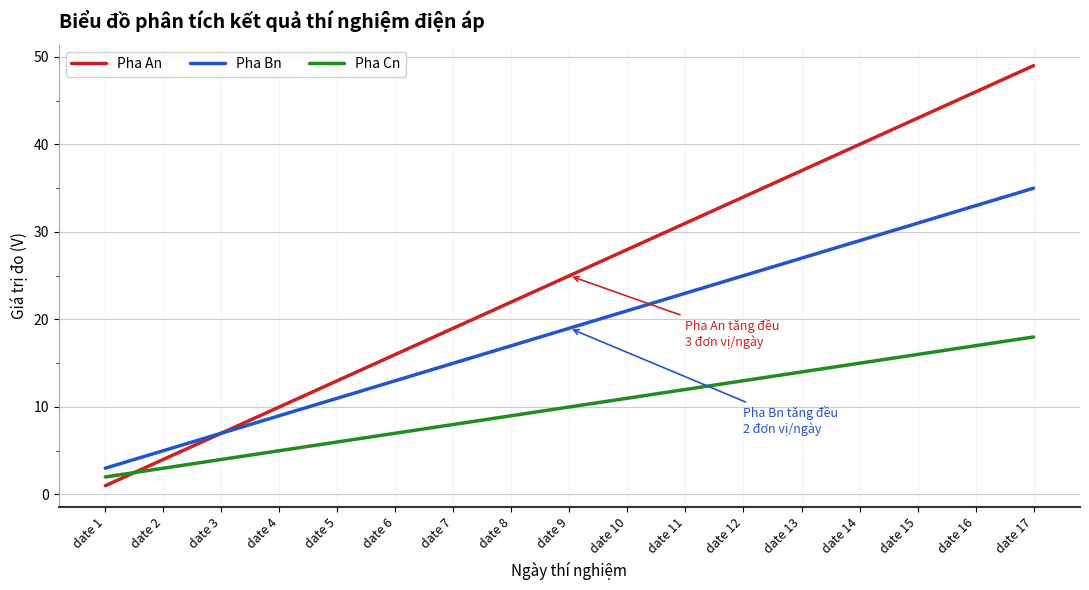

What is the difference between the maximum and minimum values in the Pha An series?

48